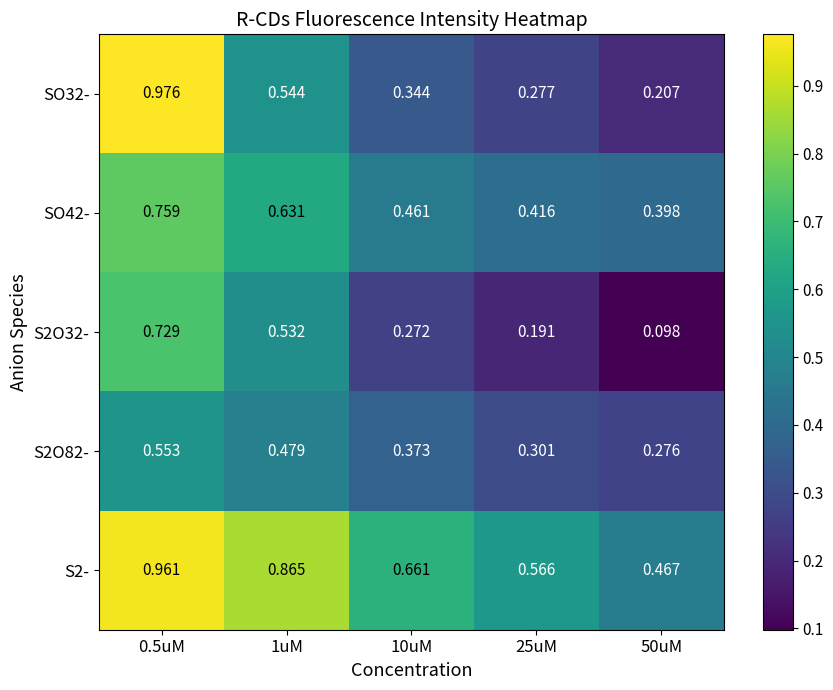

How many data points does each series have?

5